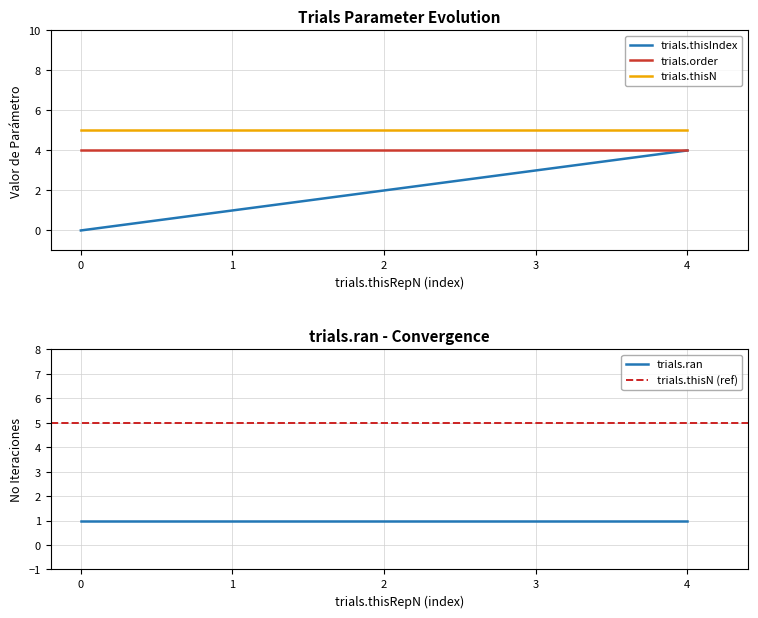

Which series has the widest spread of values?

trials.thisIndex